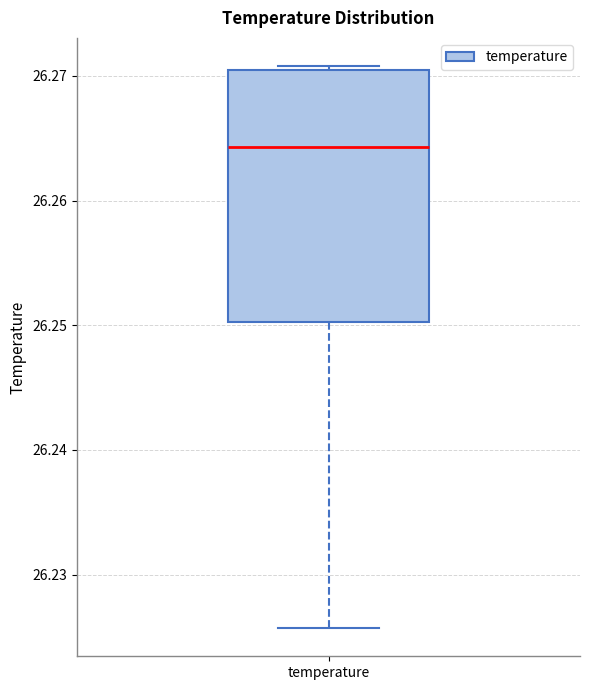

Where does the lower whisker of the box for temperature end on the y-axis? The values are not printed on the chart, so give them approximately, as read against the axis.

26.226